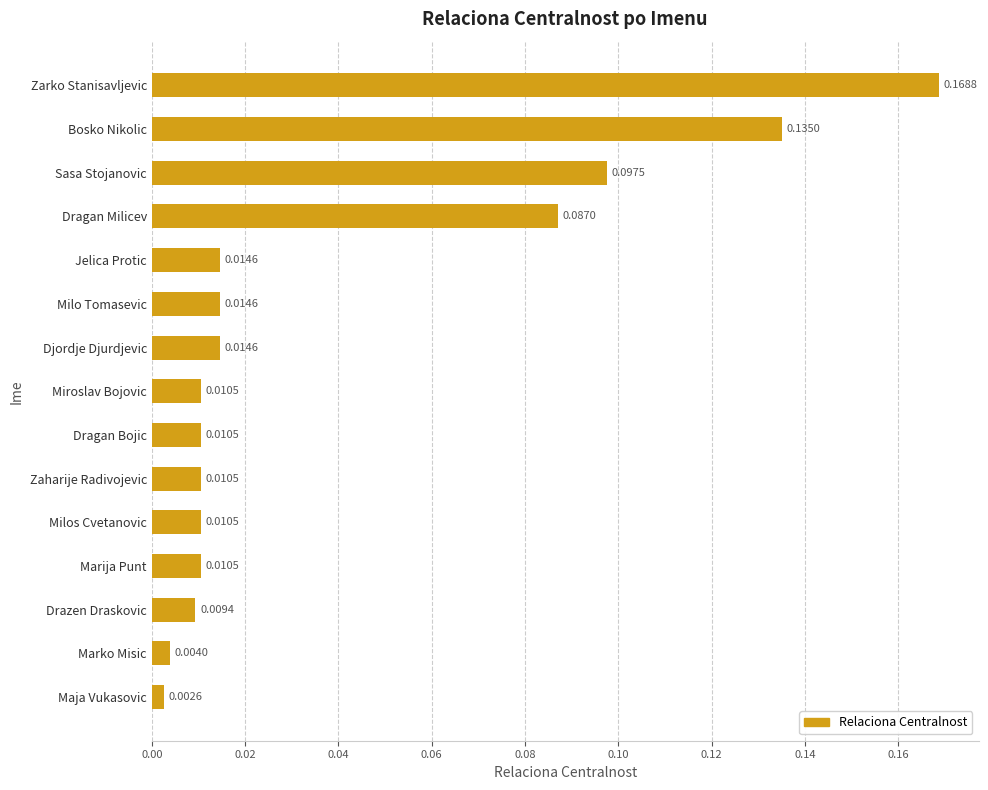

Between Djordje Djurdjevic and Dragan Bojic, which is larger?

Djordje Djurdjevic